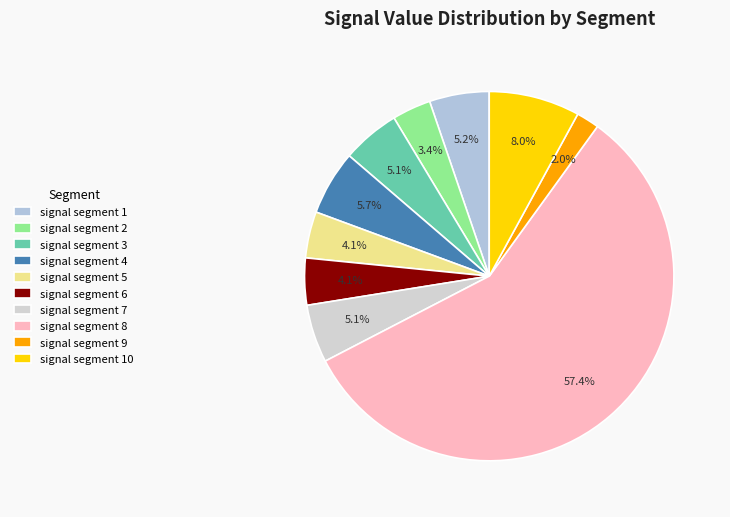

To the nearest percent, what is the difference between the largest and smallest slice percentages?

55%